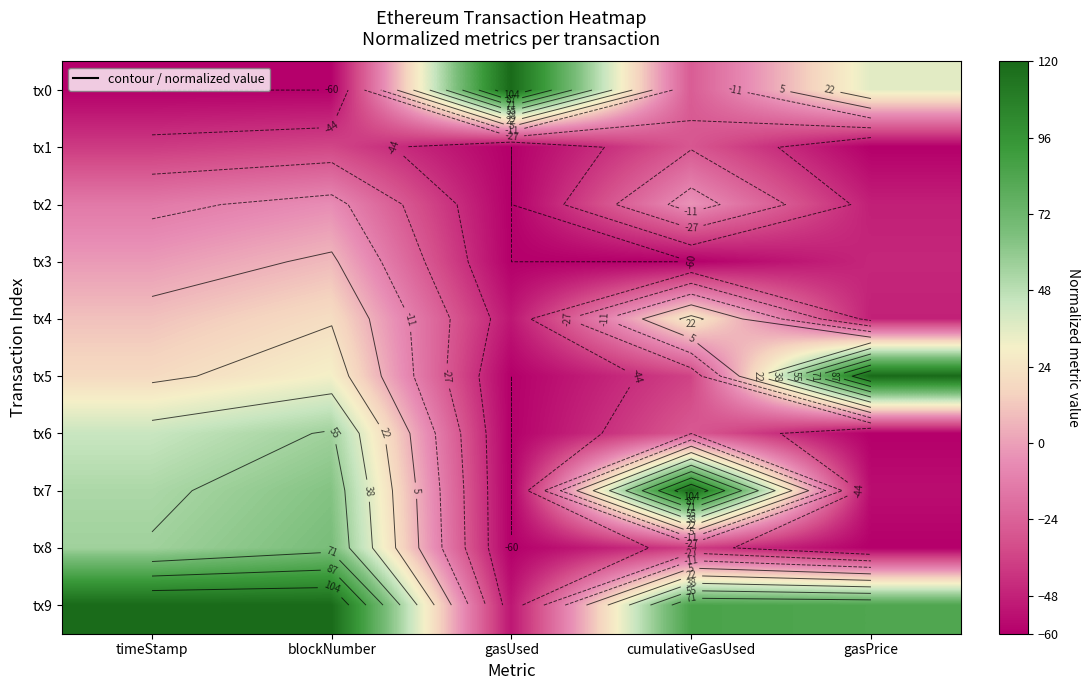

What is the sum of the tx0 values at gasUsed and blockNumber?

60.0